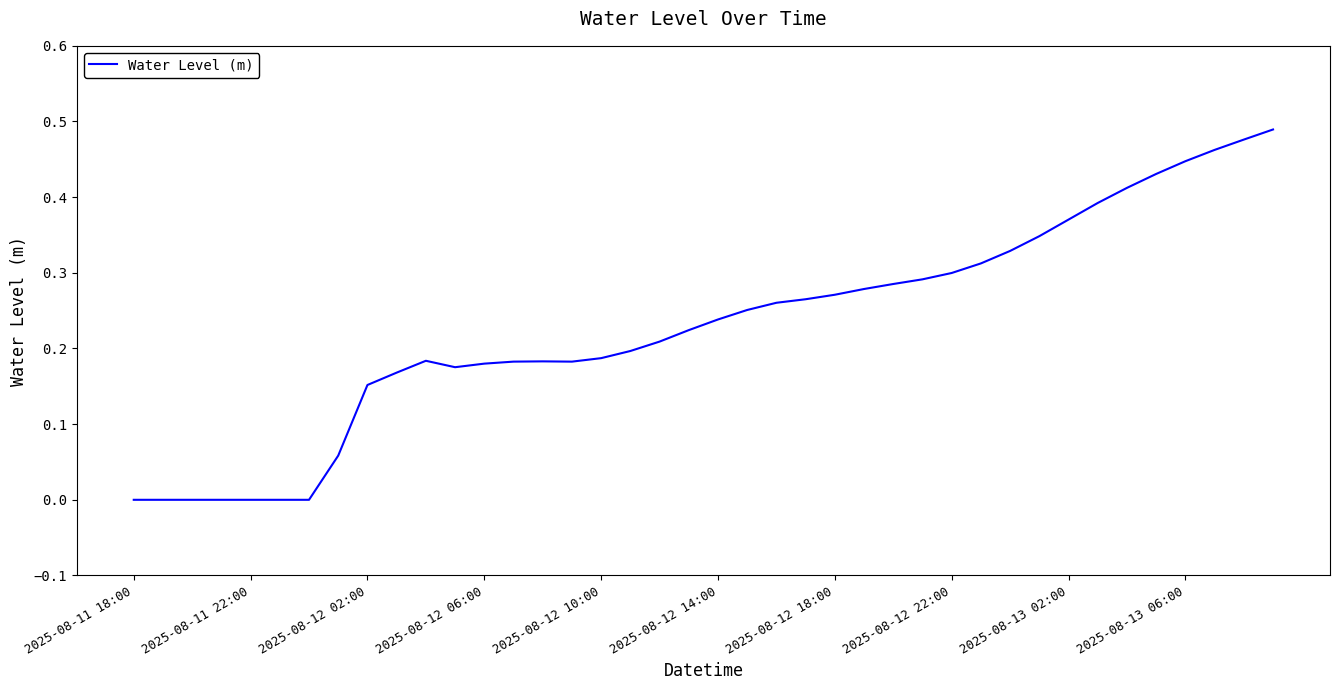

True or false: the data has more than 2 interior local peaks.

False